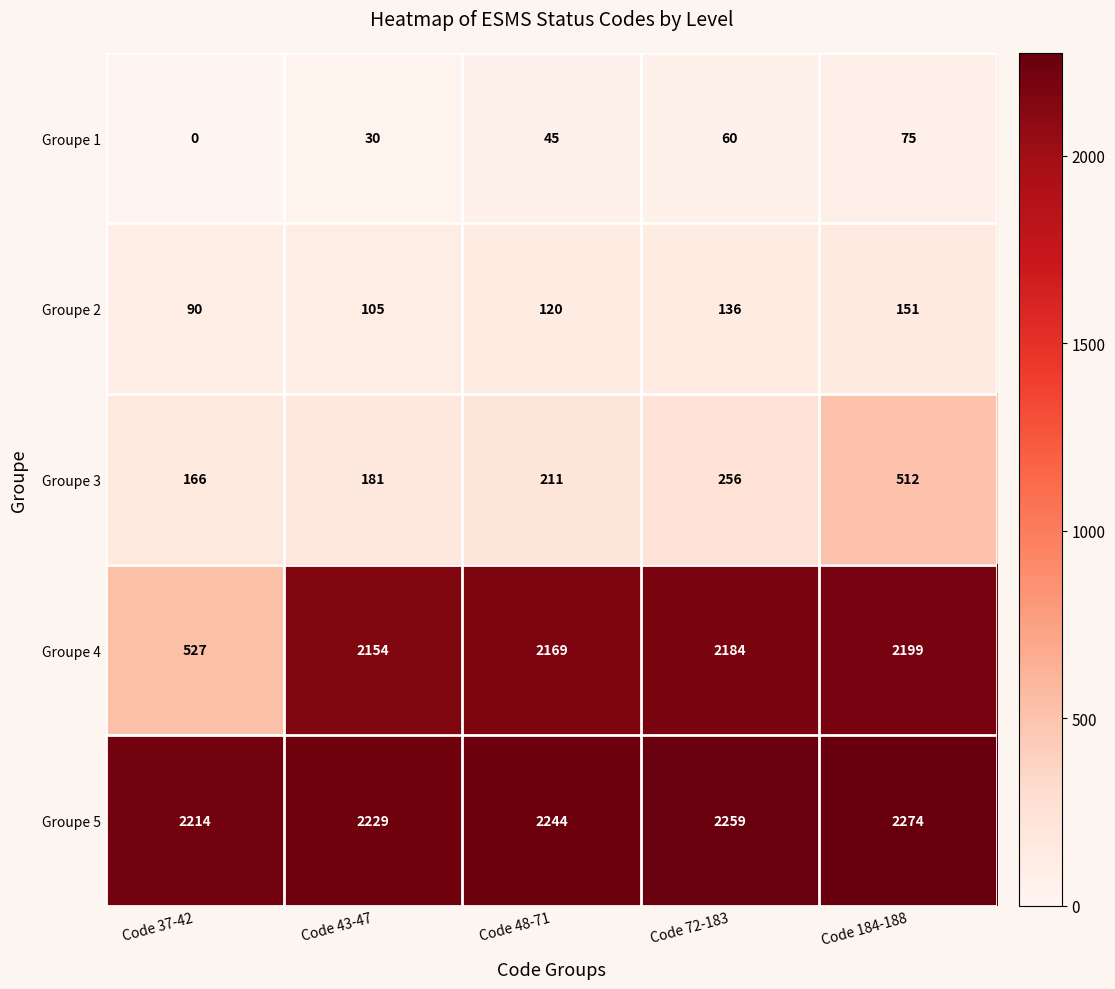

What is the difference between the maximum and minimum values in the Groupe 3 series?

346